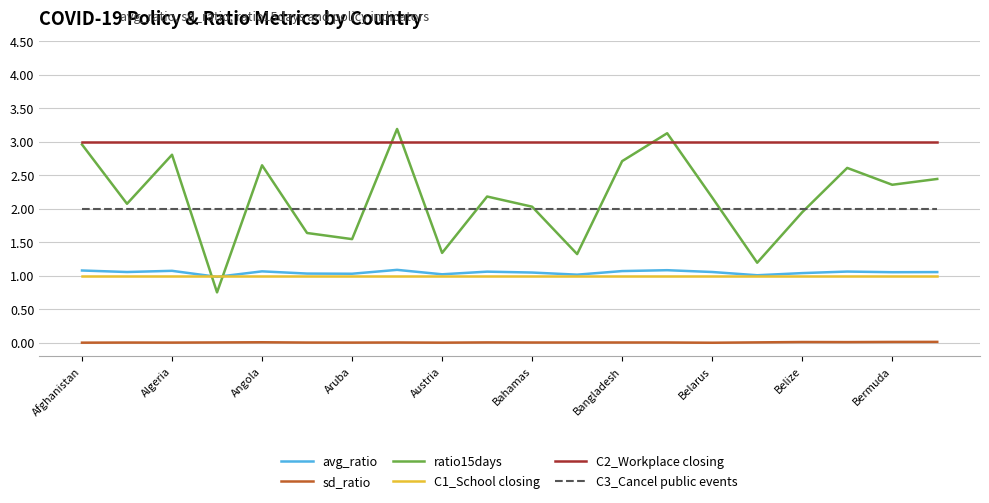

Which series has the largest range (max minus min)?

ratio15days